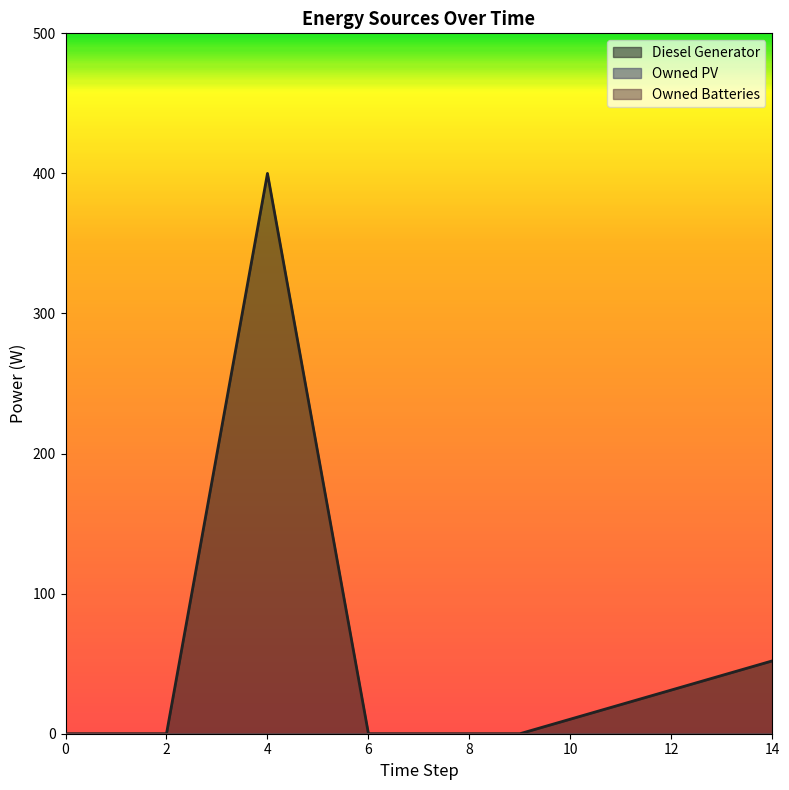

True or false: Diesel Generator has a value of 0 at 6.

True